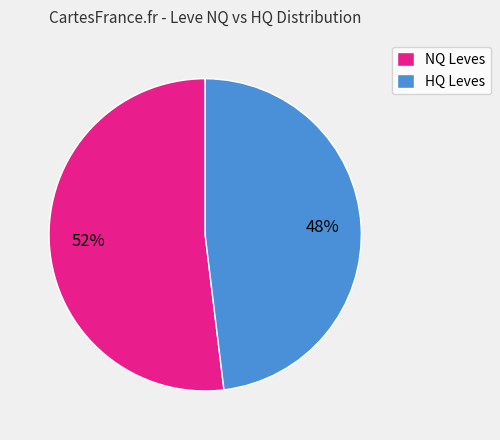

Approximately how many times larger is the value at NQ Leves compared to HQ Leves?

1.1